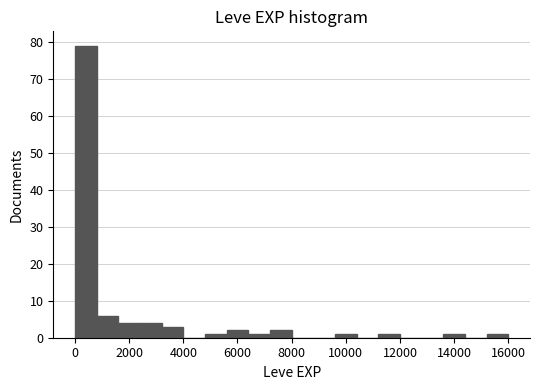

Around what value on the x-axis is the tallest bar? Give the approximate position of its centre, as read against the axis.

400